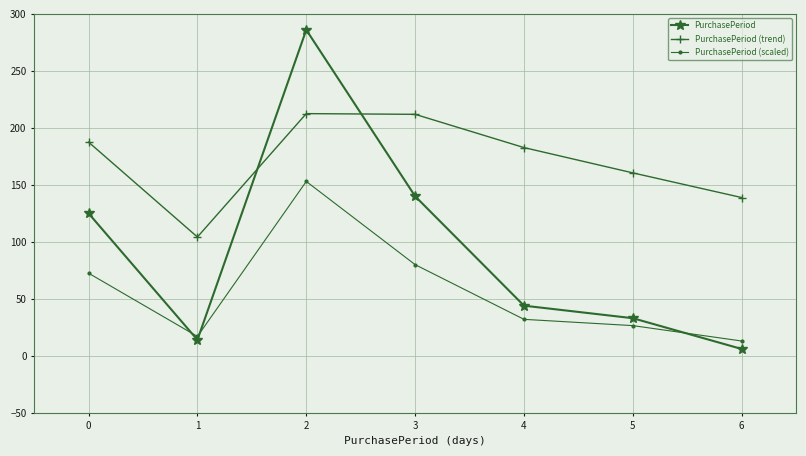

At how many categories does at least one series exceed 173?

4